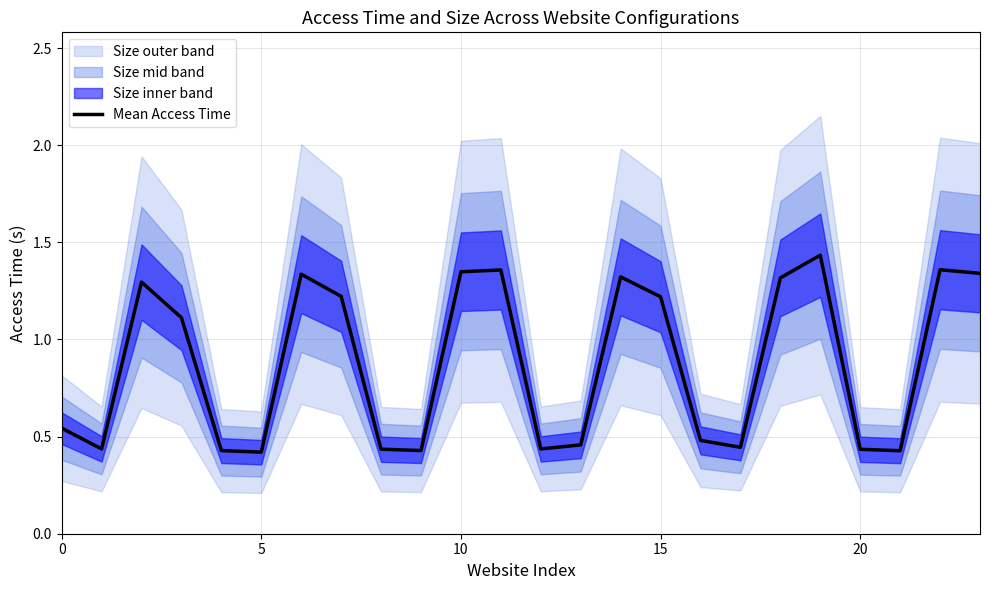

The Mean Access Time series shows 0.1 at 0. True or false?

False